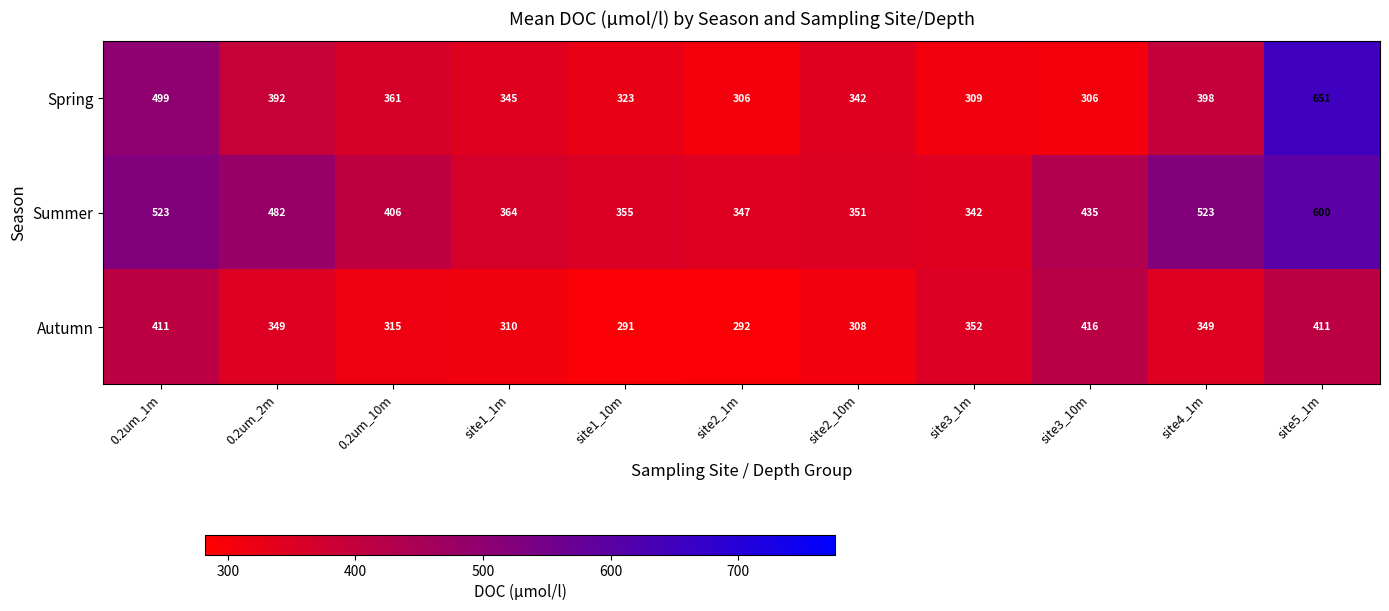

What is the sum of all Spring values?

4232